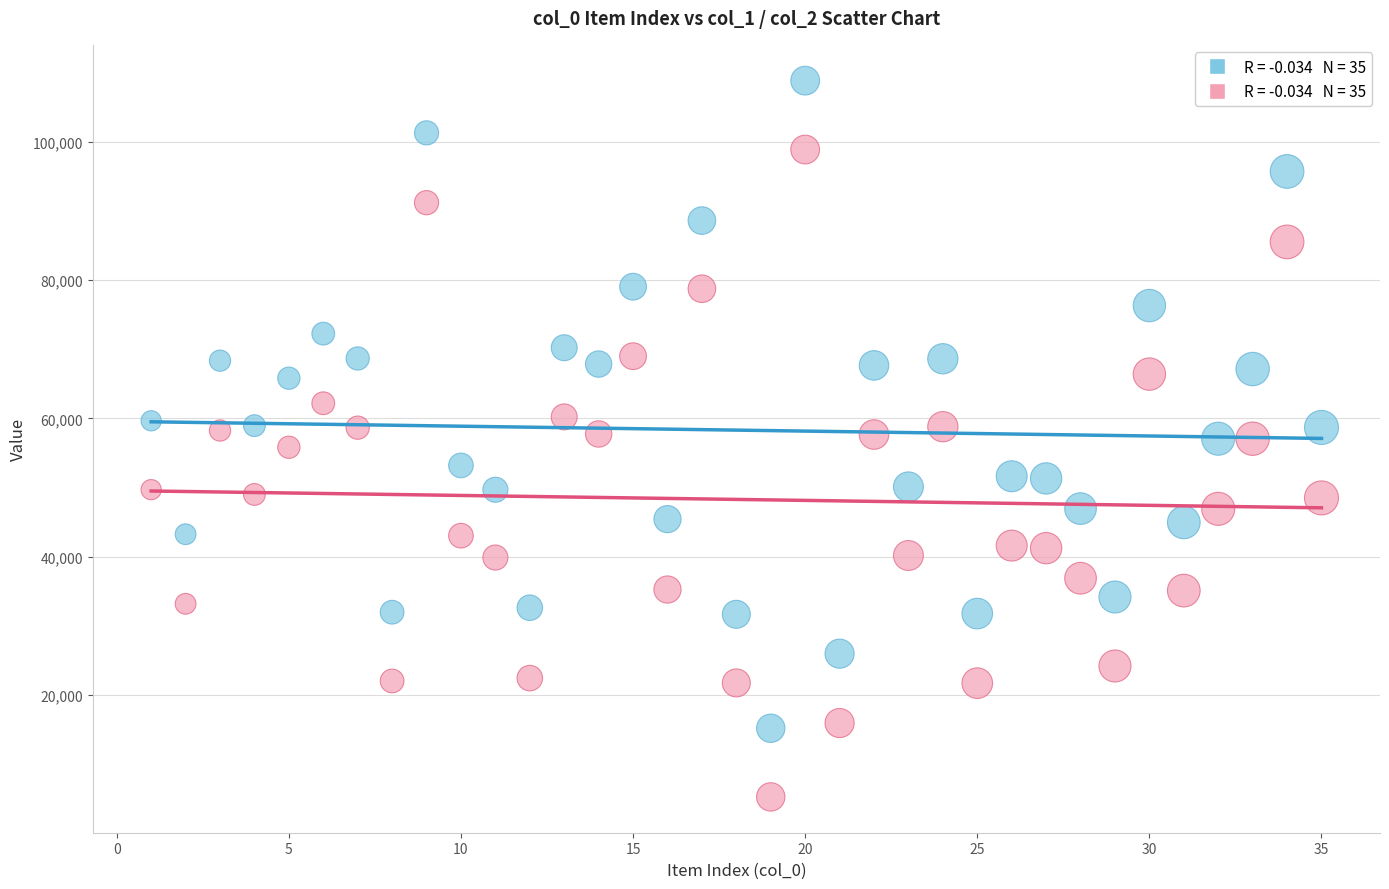

Across all data points, what is the range of Y values (max minus min)?

103610